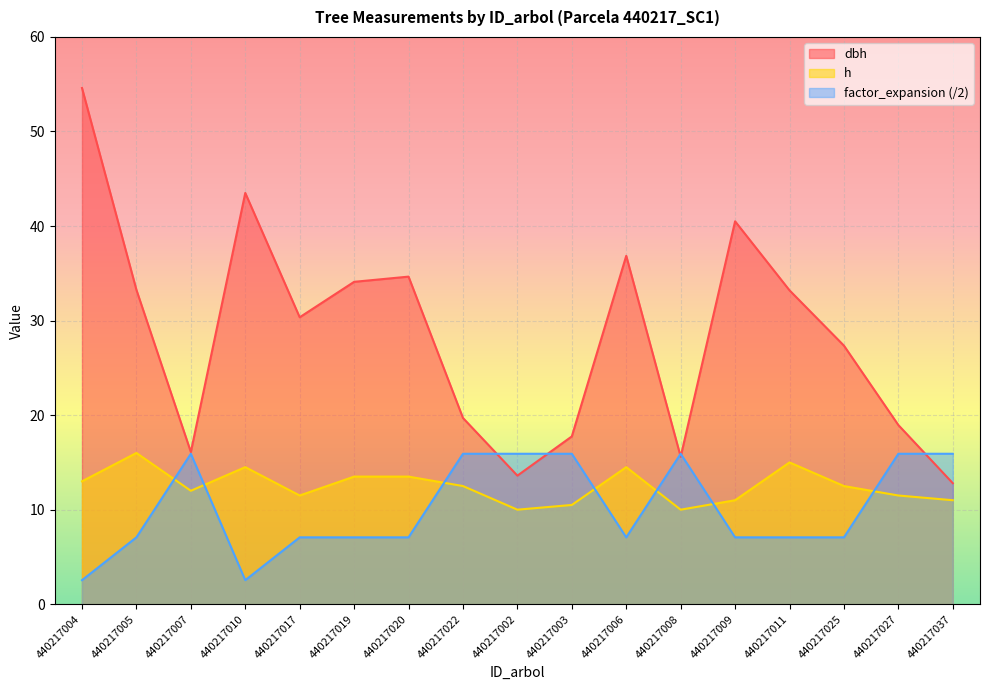

What is the difference between the highest and lowest values at 440217002?

5.9